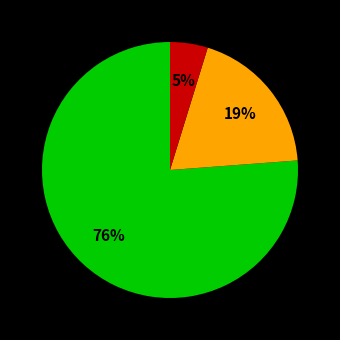

How many segments does this pie chart have?

3